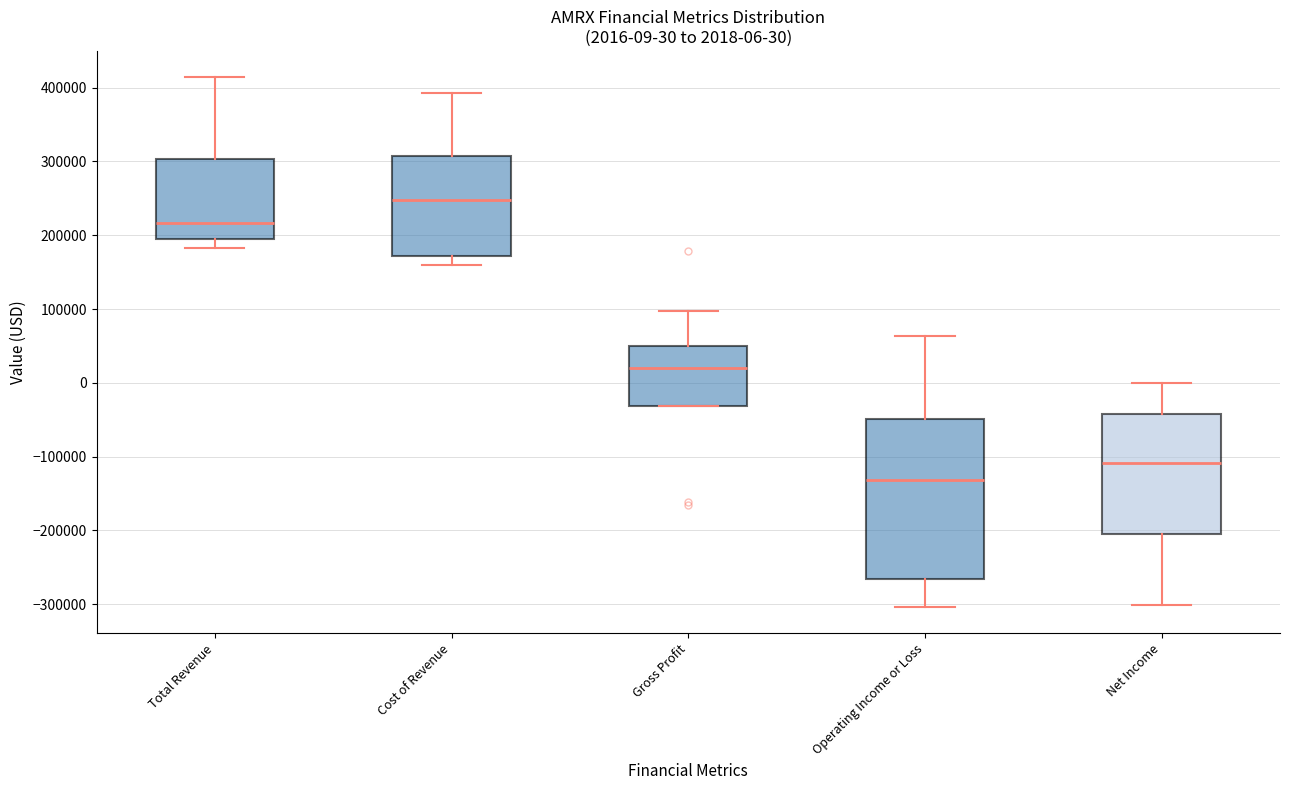

Which box has the highest median line?

Cost of Revenue